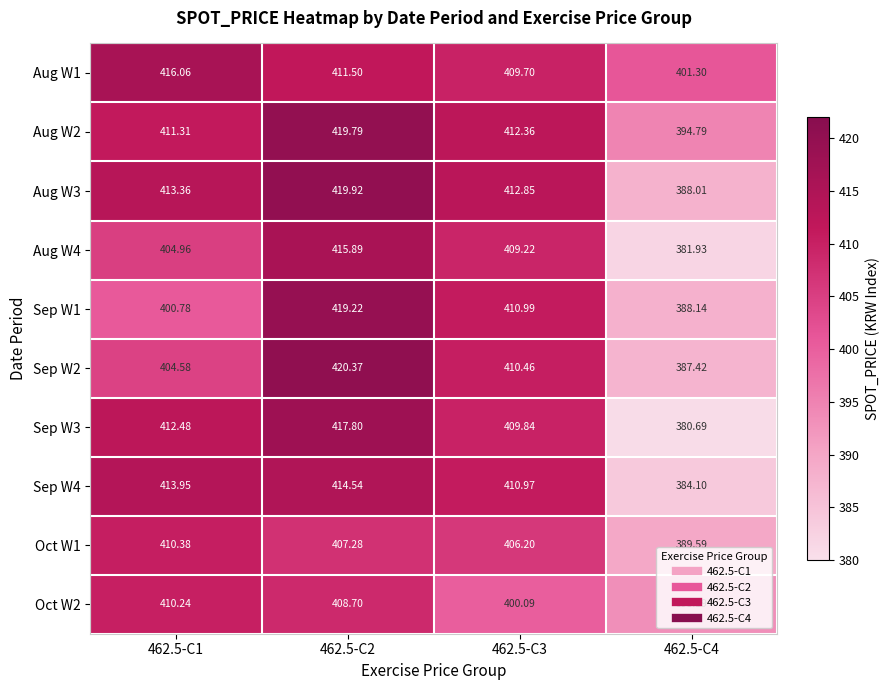

Is the value of Aug W1 at 462.5-C3 greater than the value of Sep W3 at 462.5-C4?

Yes